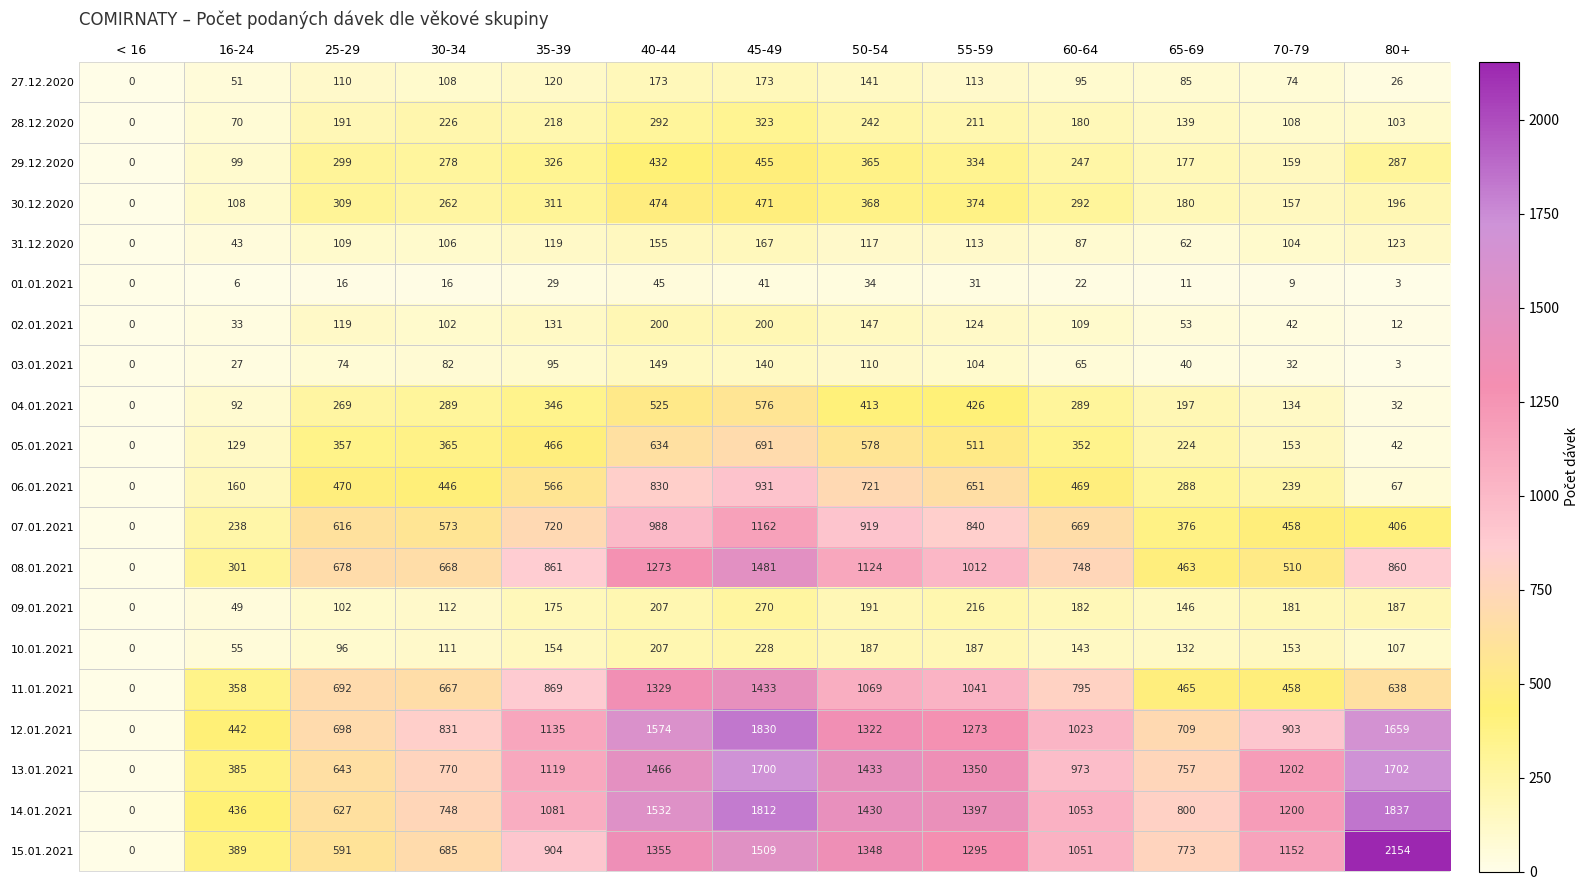

Is it true that 02.01.2021 equals 200 at 35-39?

False